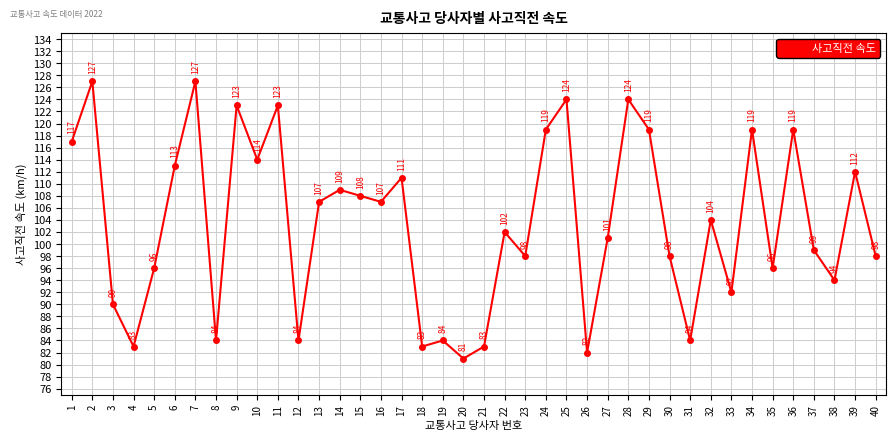

What is the value of the 38th point from the left?

94